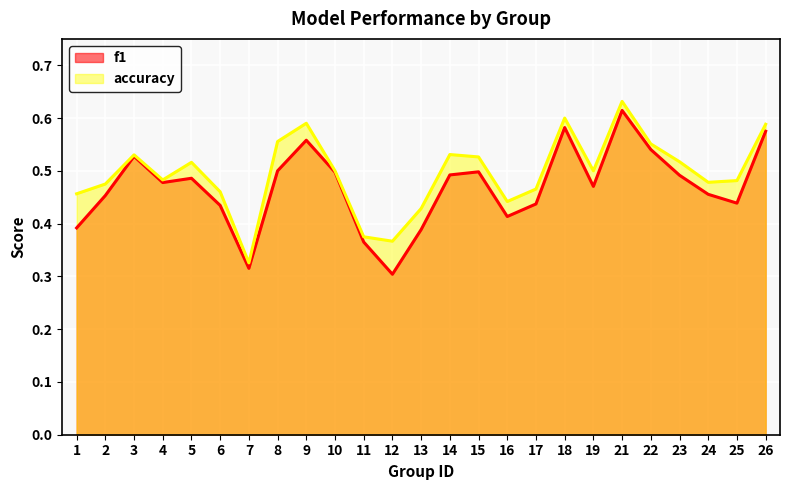

Is it true that accuracy equals 0.5 at 2?

True